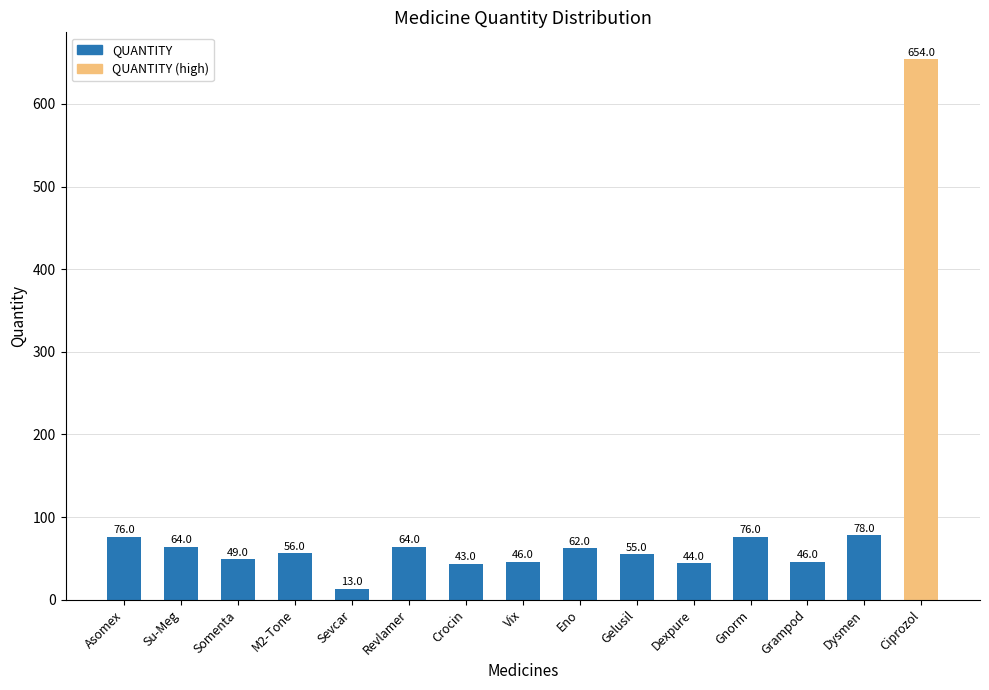

Which label corresponds to the smallest value in the chart?

Sevcar